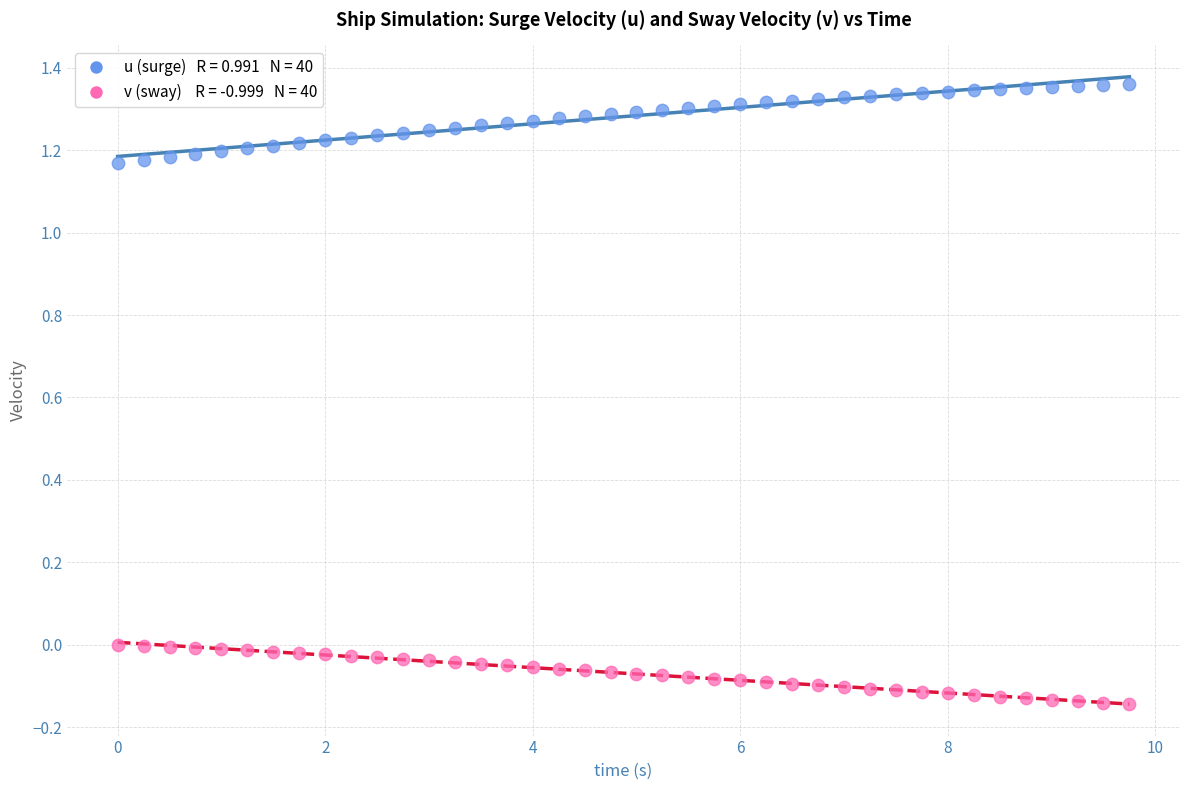

Across all data points, what is the range of X values (max minus min)?

9.8